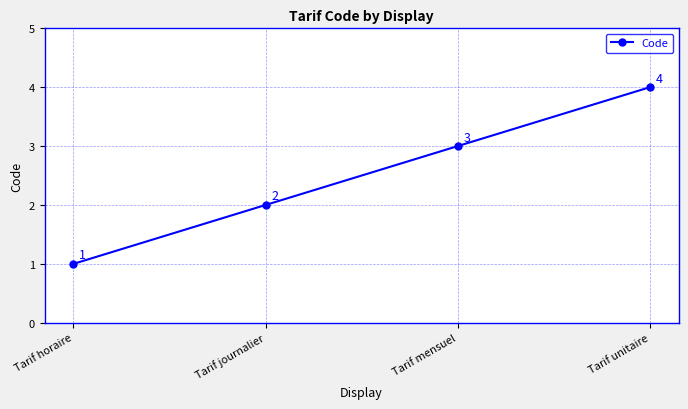

At which category does the chart reach its peak across all series?

Tarif unitaire